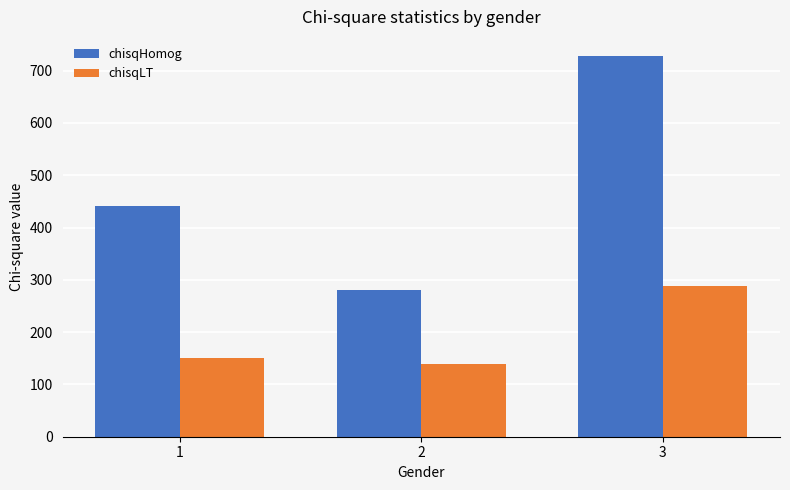

Which category has the lowest value in the chisqLT series?

2